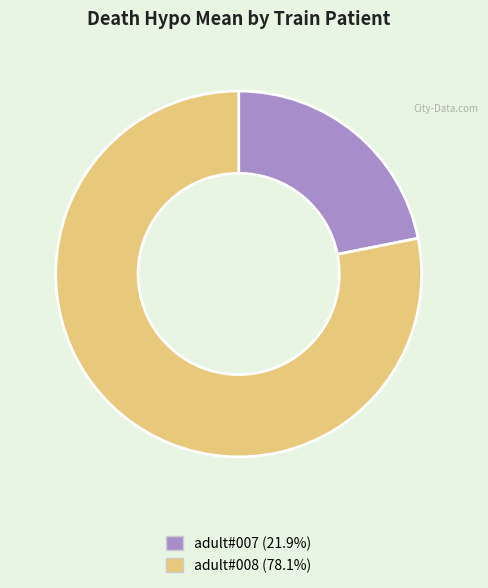

Is it true that adult#007 is 22% of the pie?

True